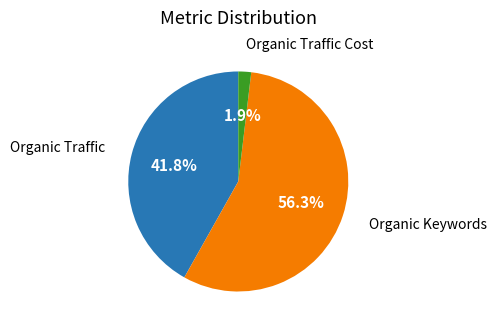

Is there any slice that represents more than half of the pie?

Yes